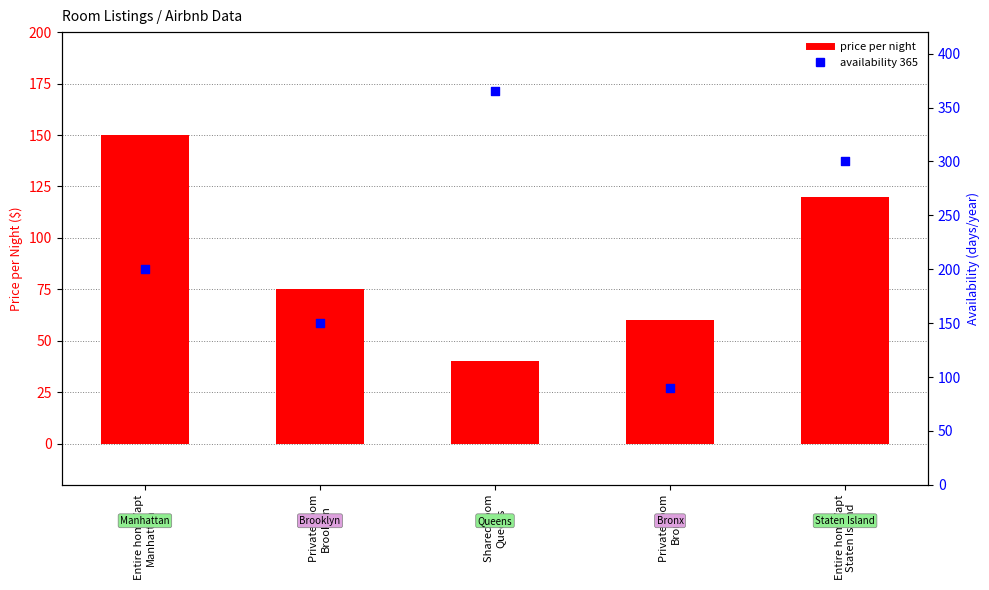

Which series has the largest Y range (max minus min)?

availability 365